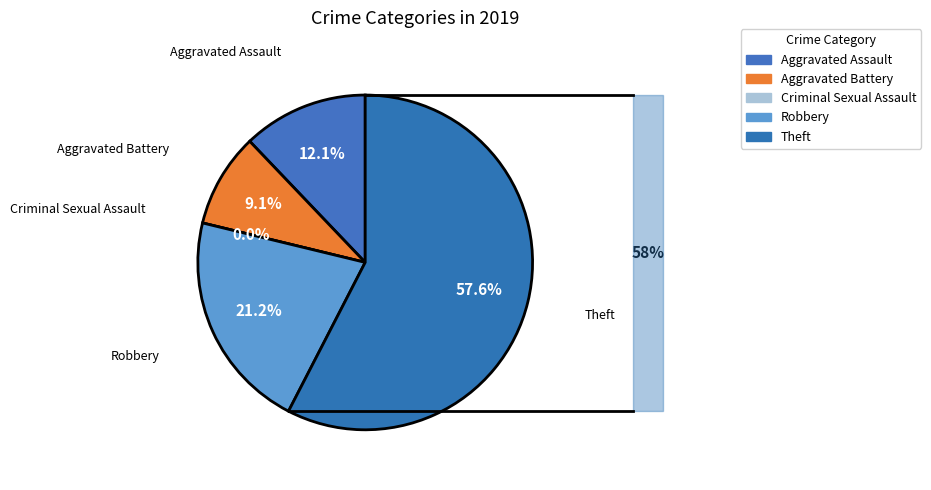

Combined, do Robbery and Aggravated Assault account for over 50%?

No